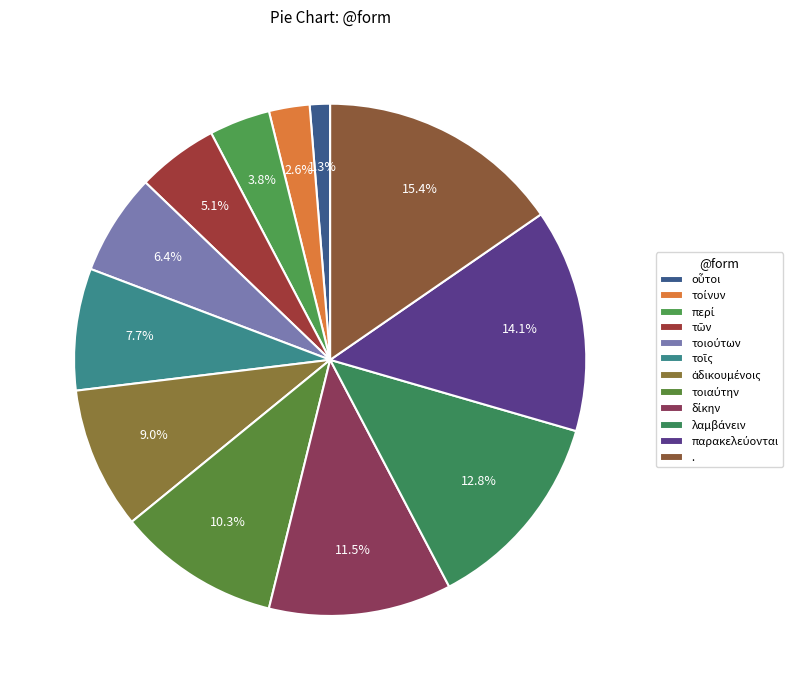

Which category has the biggest portion of the pie?

.